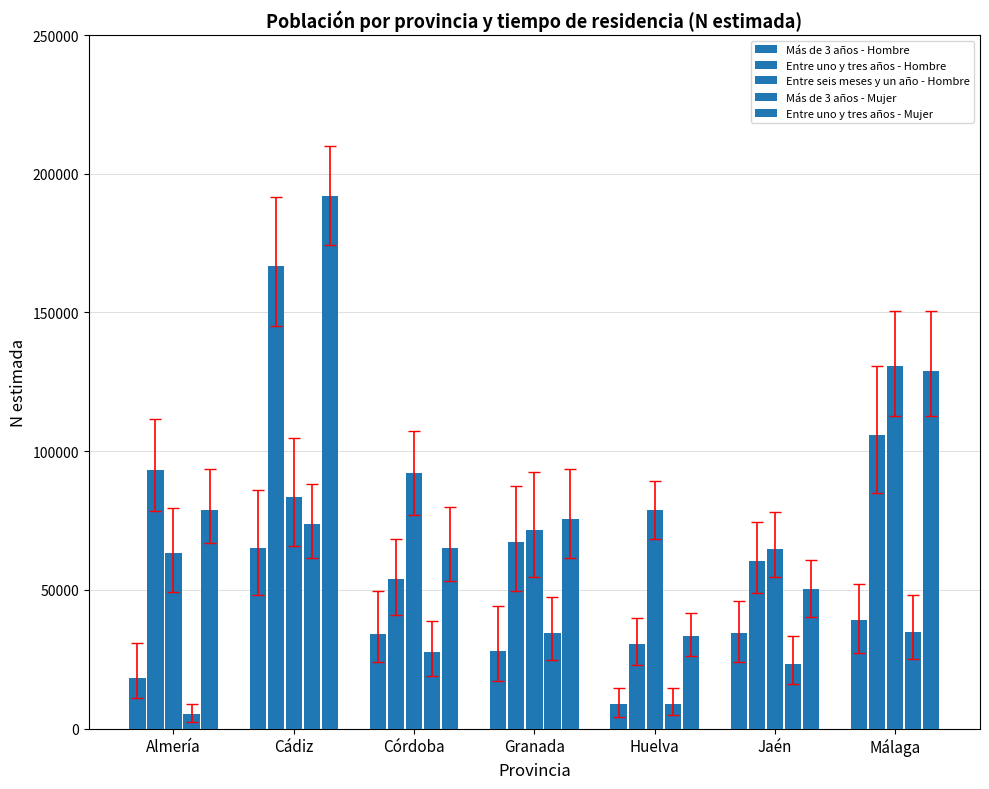

Does the chart contain any negative values?

No